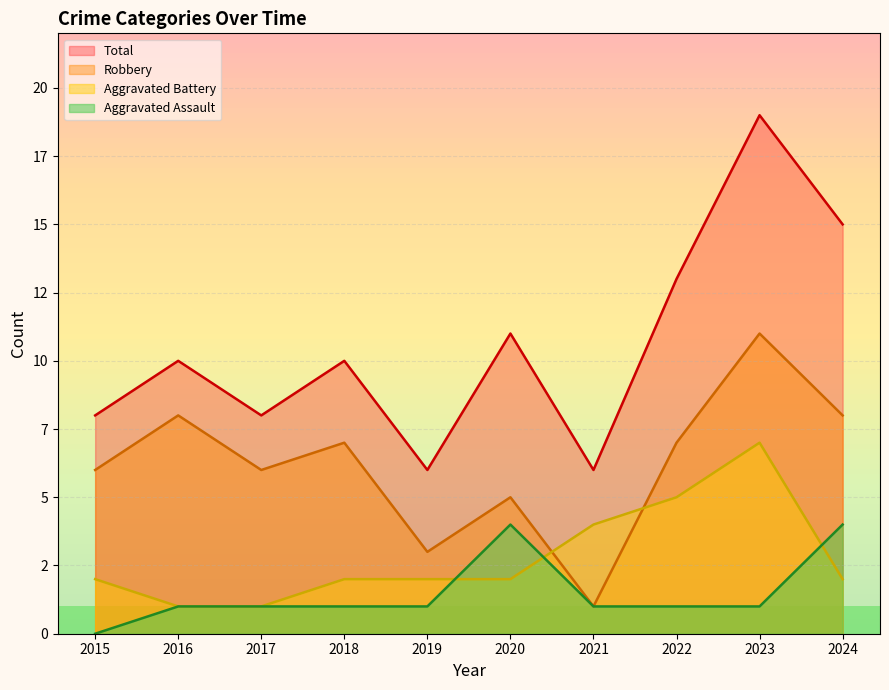

What is the difference between the maximum and minimum values in the Robbery series?

10